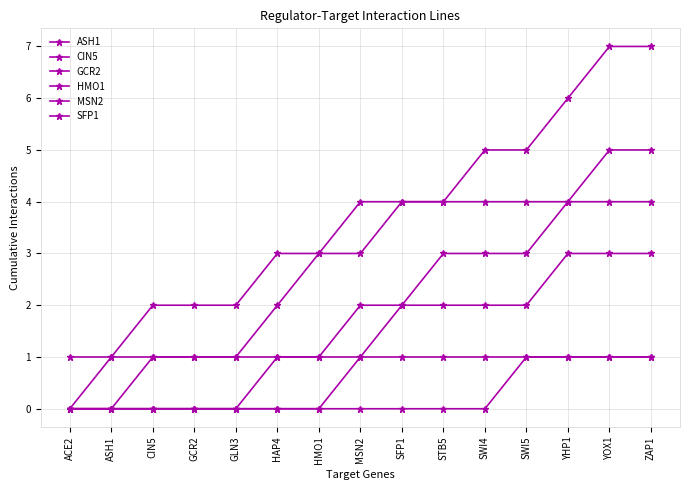

How many values in the HMO1 series are below 4?

7